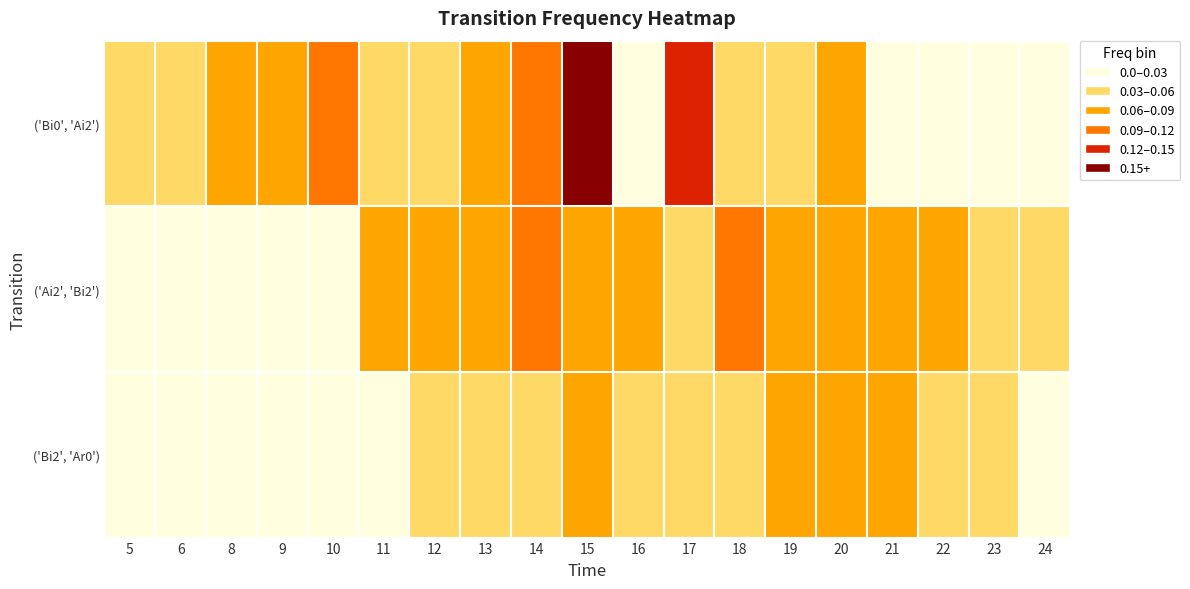

How many positive values does the ('Bi2', 'Ar0') series have?

12